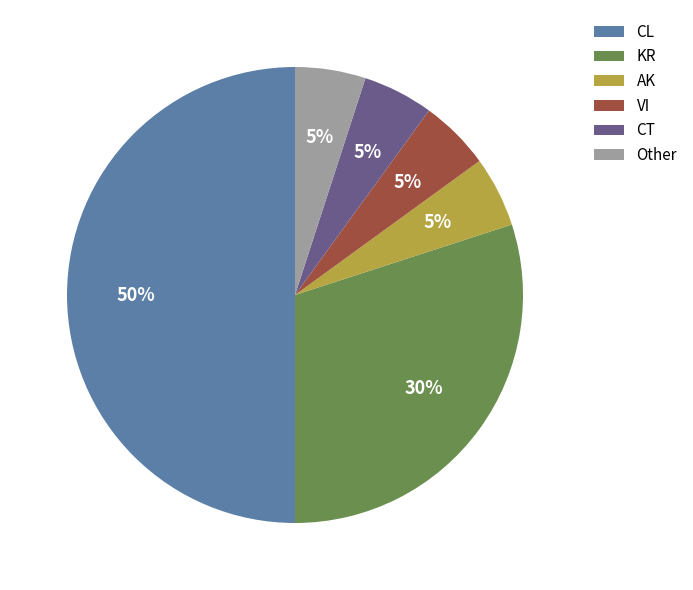

Do AK and Other together represent more than half of the pie?

No